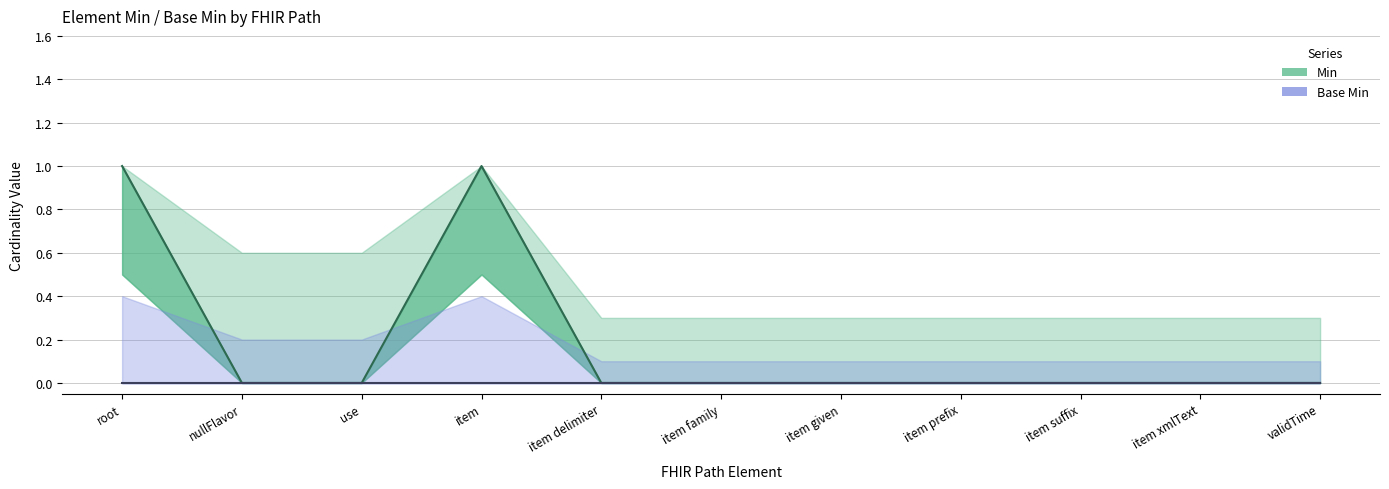

Which has a higher value, item prefix or item xmlText?

item prefix